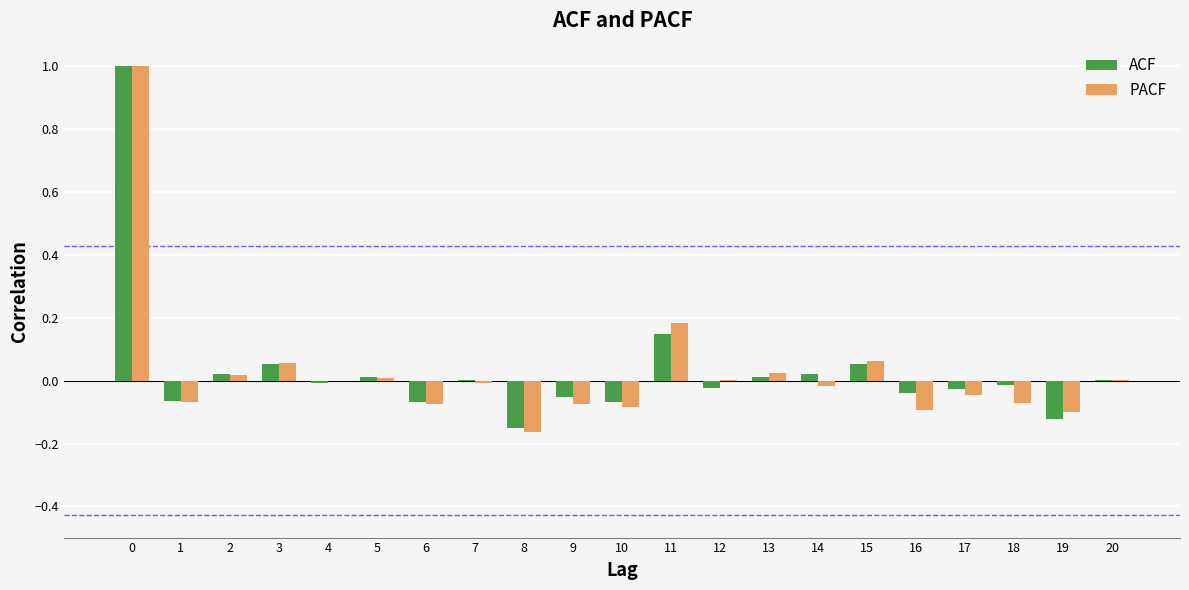

What are all the series names shown in the legend?

ACF, PACF